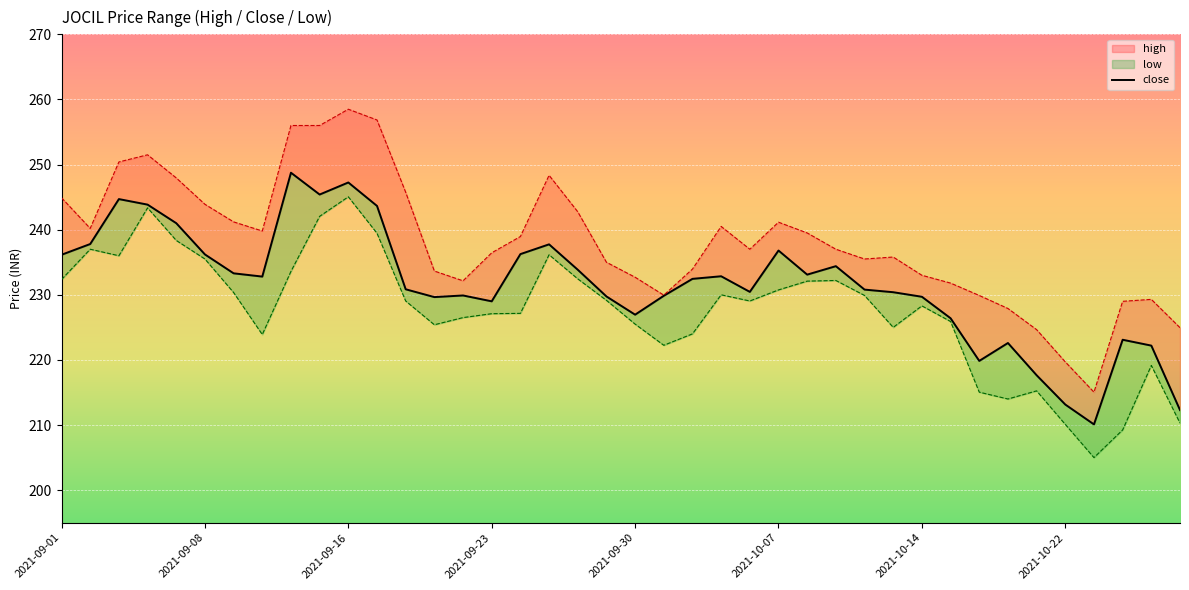

How many interior local peaks (higher than both neighbors) does the data have?

10